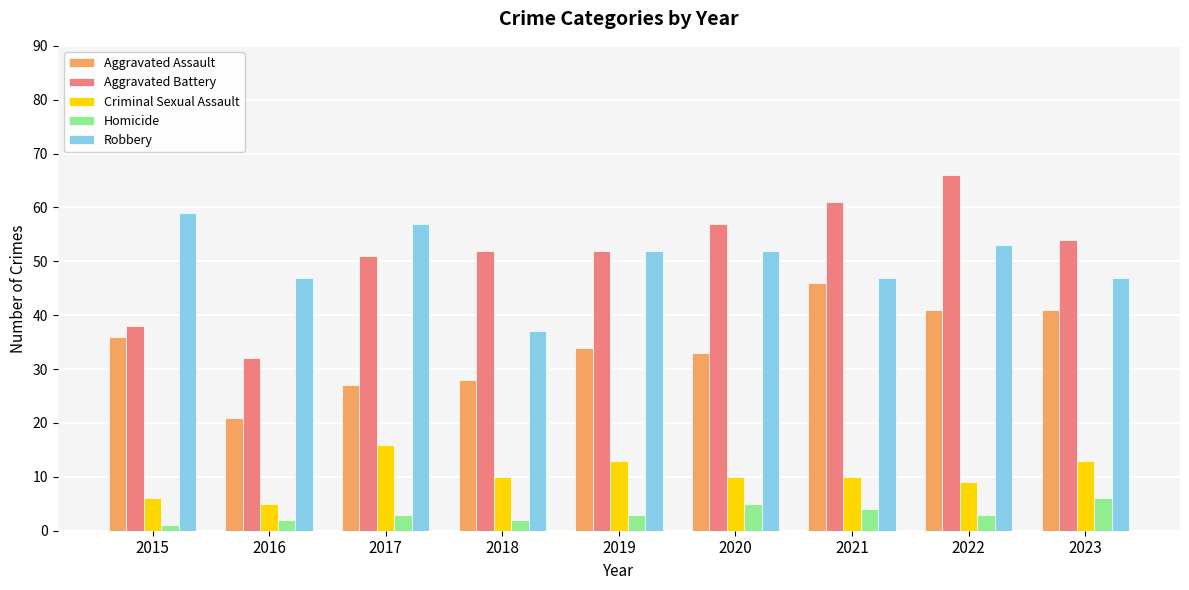

What is the value of the Aggravated Assault bar at the 9th from the left?

41